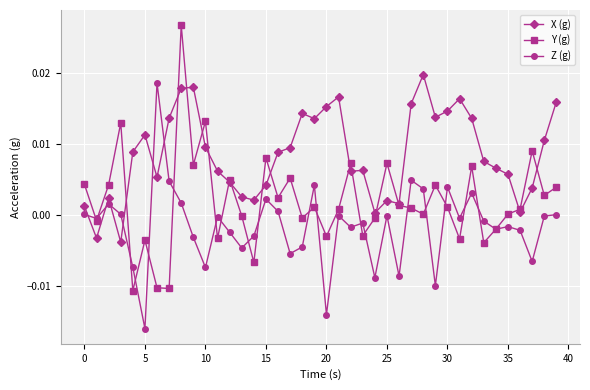

Which series ends up on top after the final intersection of Y (g) and X (g)?

X (g)